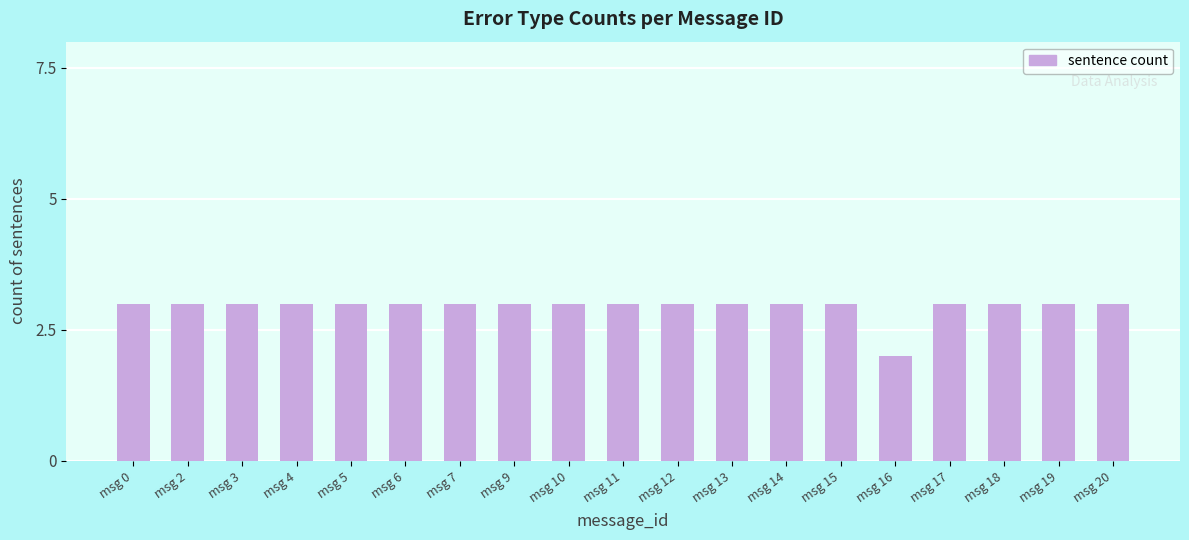

The chart shows a value of 2 at msg 18. True or false?

False